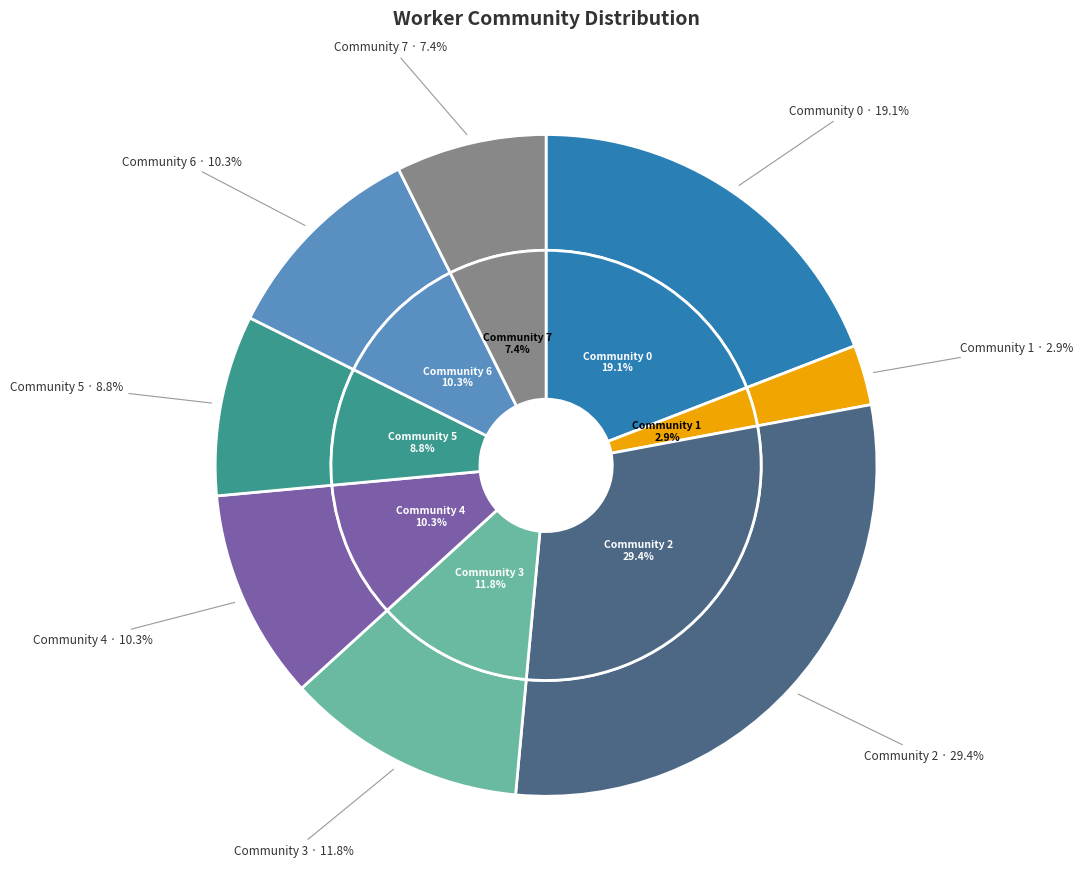

Is it true that 18 is 8% of the pie?

False